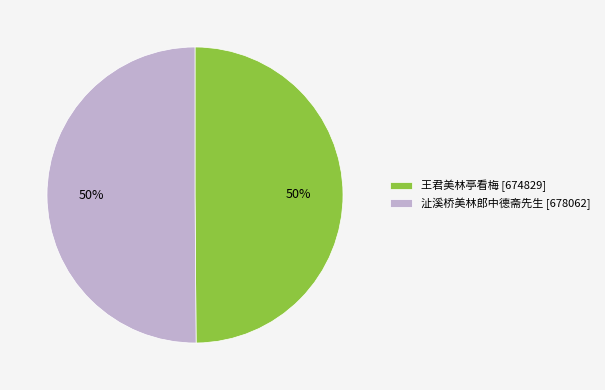

How many segments does this pie chart have?

2